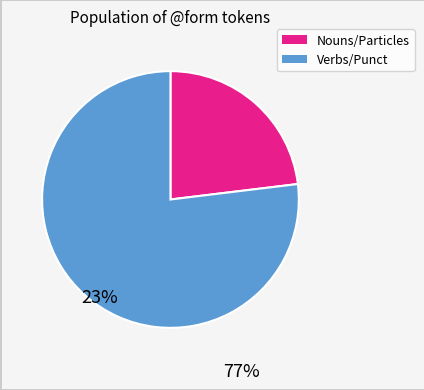

Is there any slice that represents more than half of the pie?

Yes